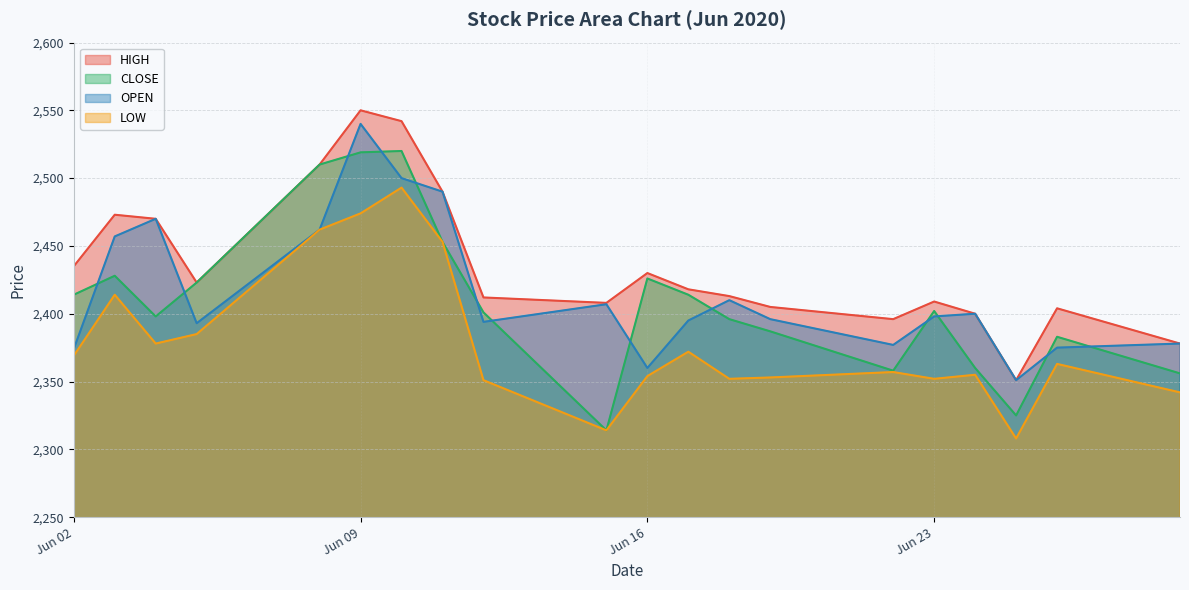

Which series has the widest spread of values?

CLOSE